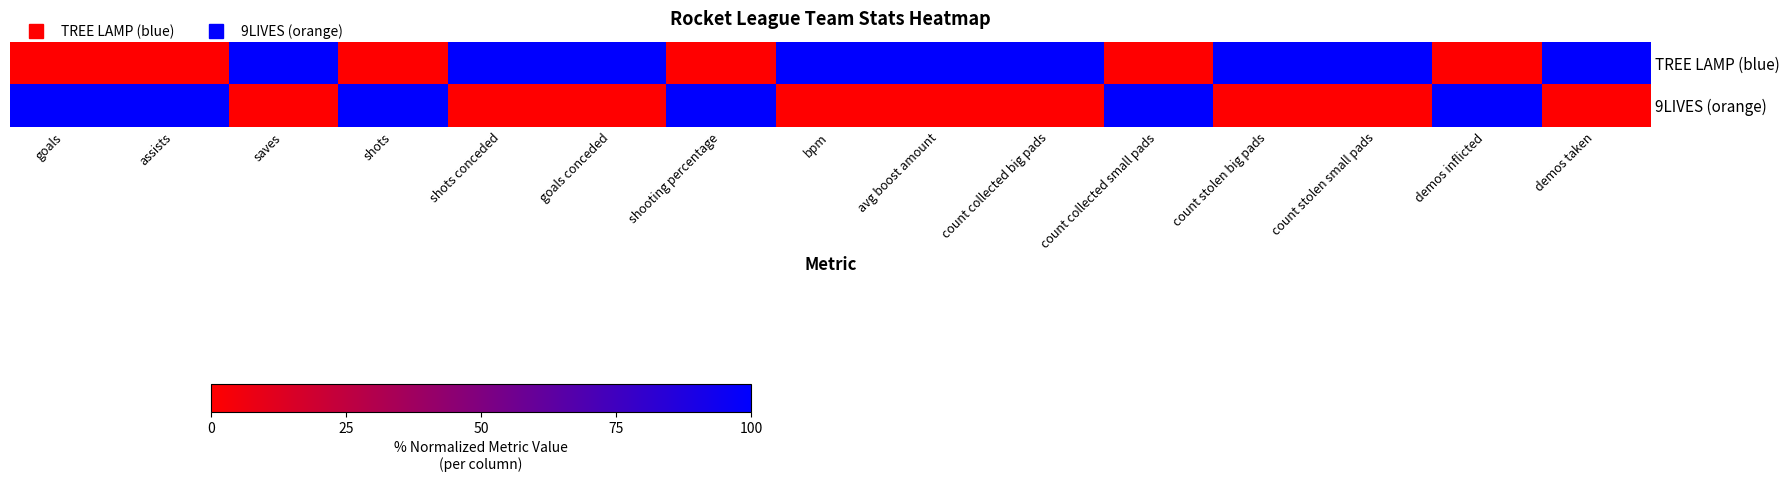

Rank the series by their maximum value, from highest to lowest.

TREE LAMP (blue), 9LIVES (orange)